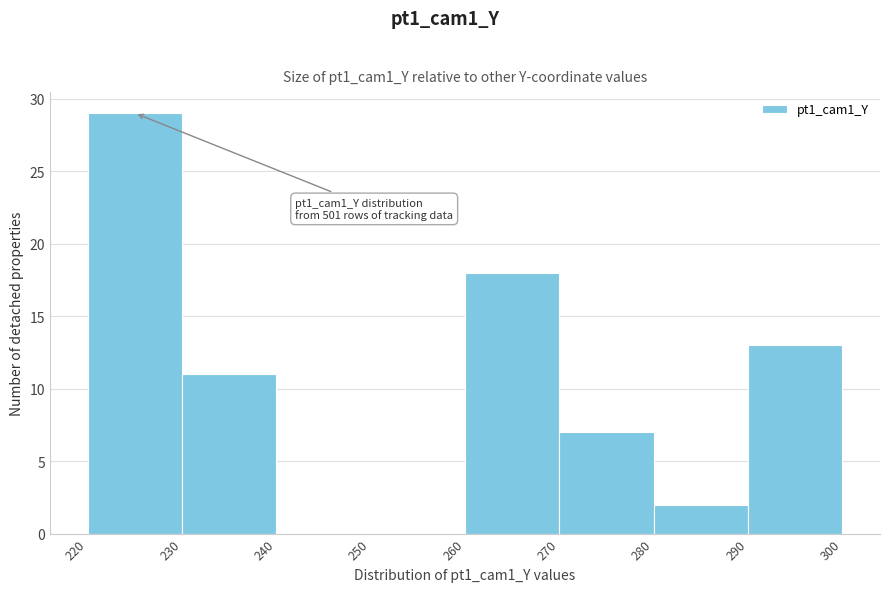

Over which range of the x-axis is the bar tallest?

220 to 230